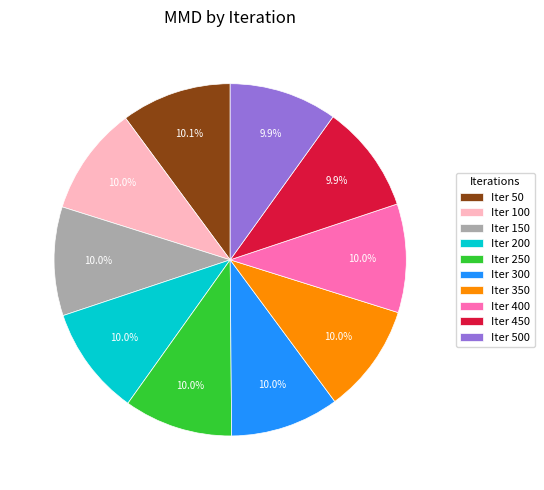

What is the ratio of the value at Iter 400 to the value at Iter 500?

1.0